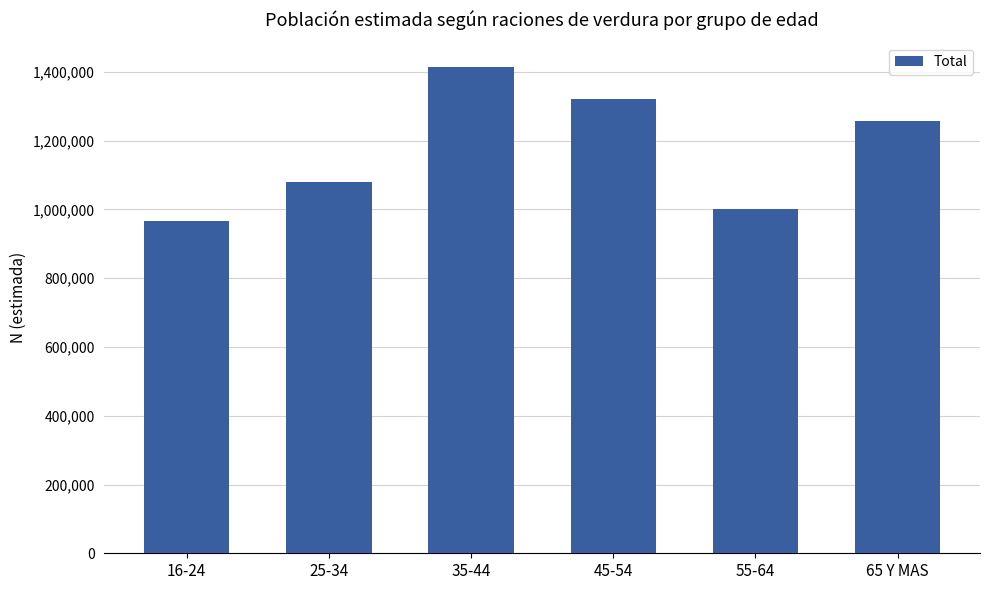

What is the change in value from 35-44 to 55-64?

-412752